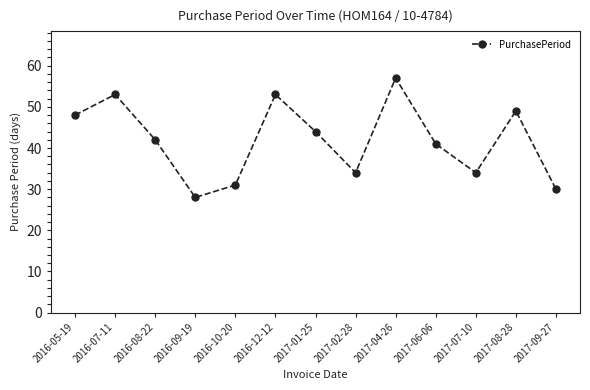

How many distinct data groups are displayed?

1